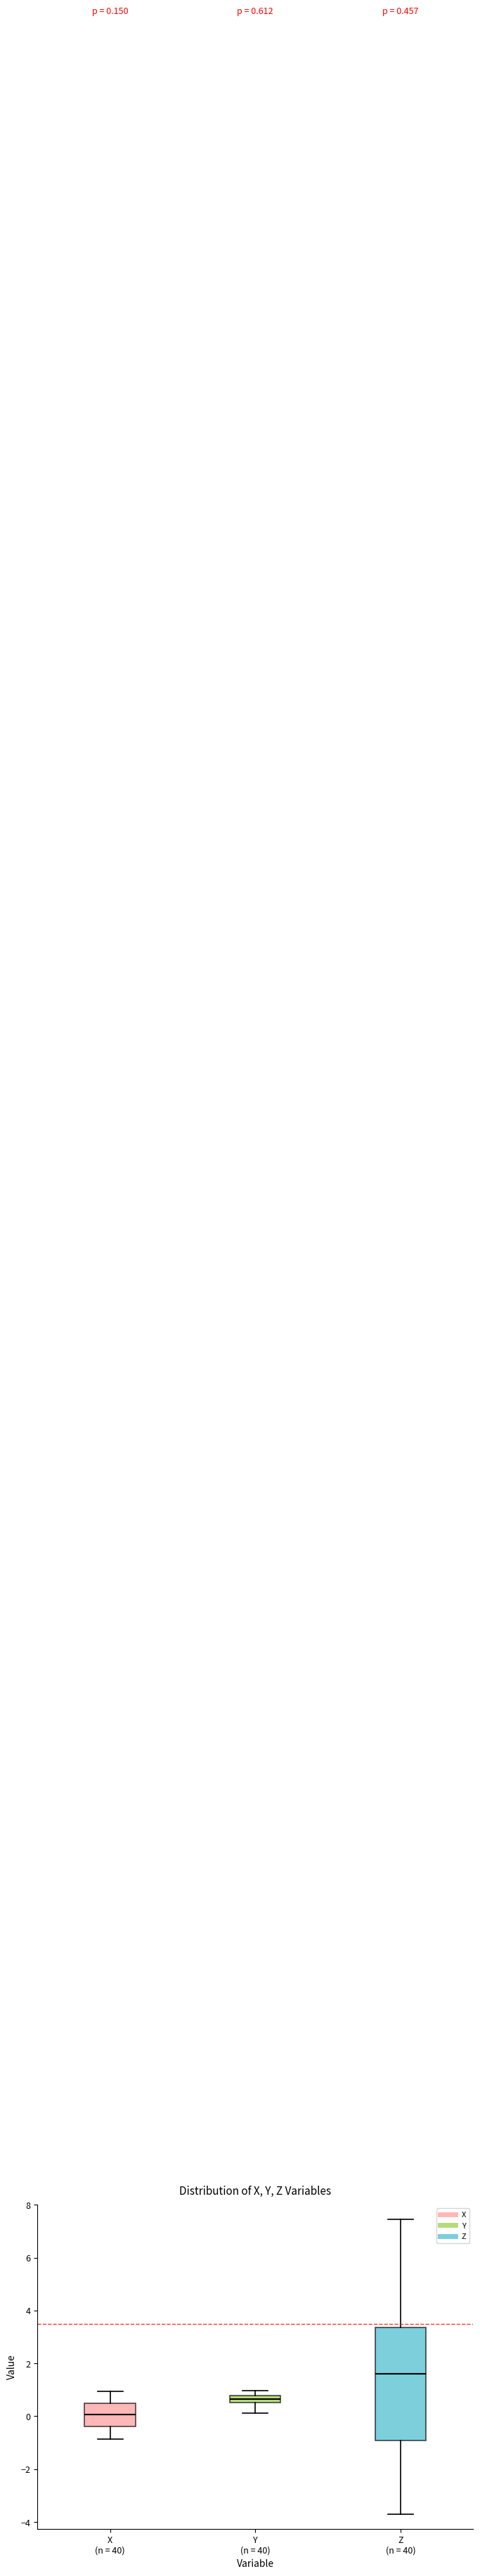

Comparing the boxes themselves (not the whiskers), which one is the tallest?

Z (n = 40)